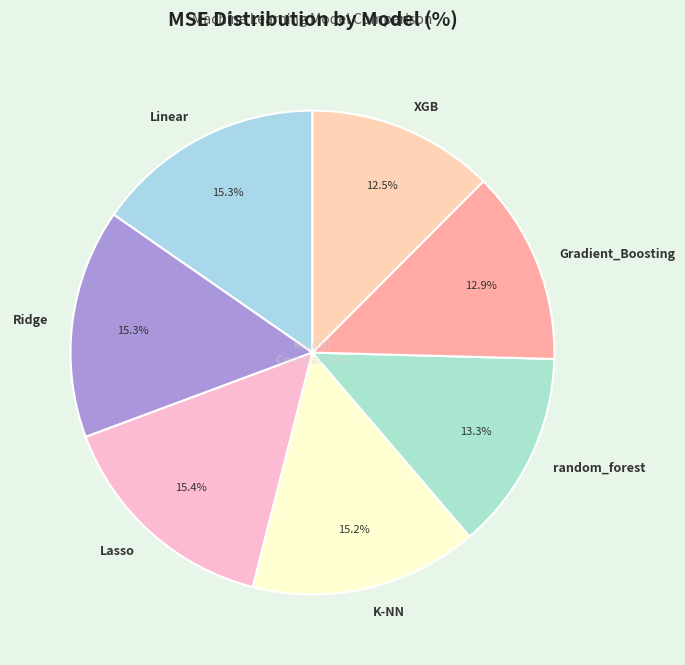

Is the sum of Linear and Lasso greater than half?

No